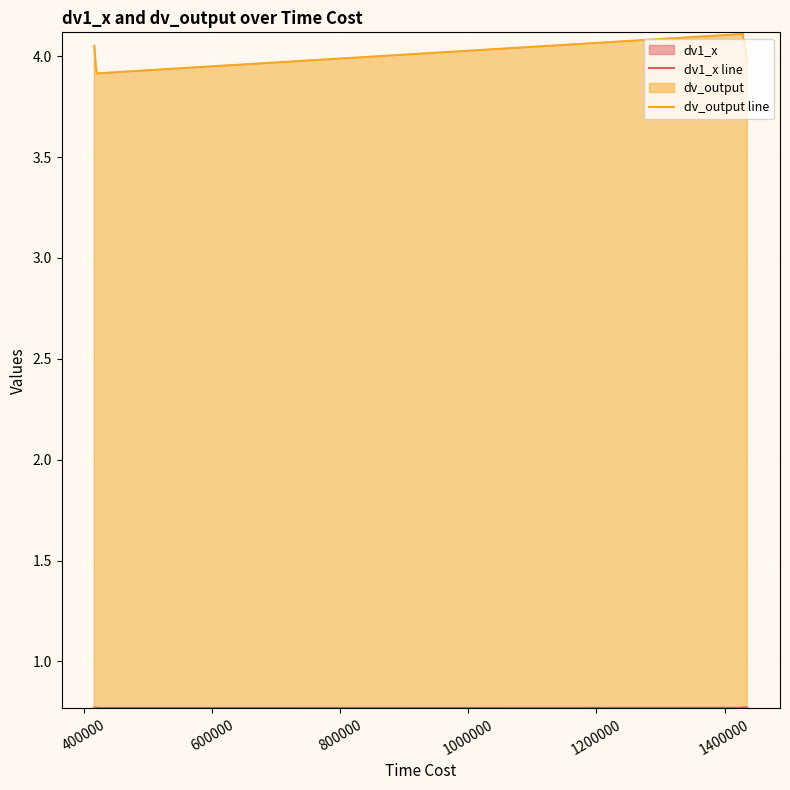

What is the average value of the dv_output line series?

4.0